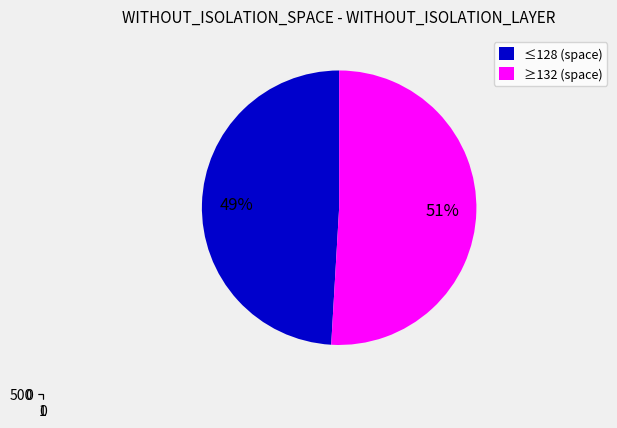

What is the change in value from 91 to 132?

+20